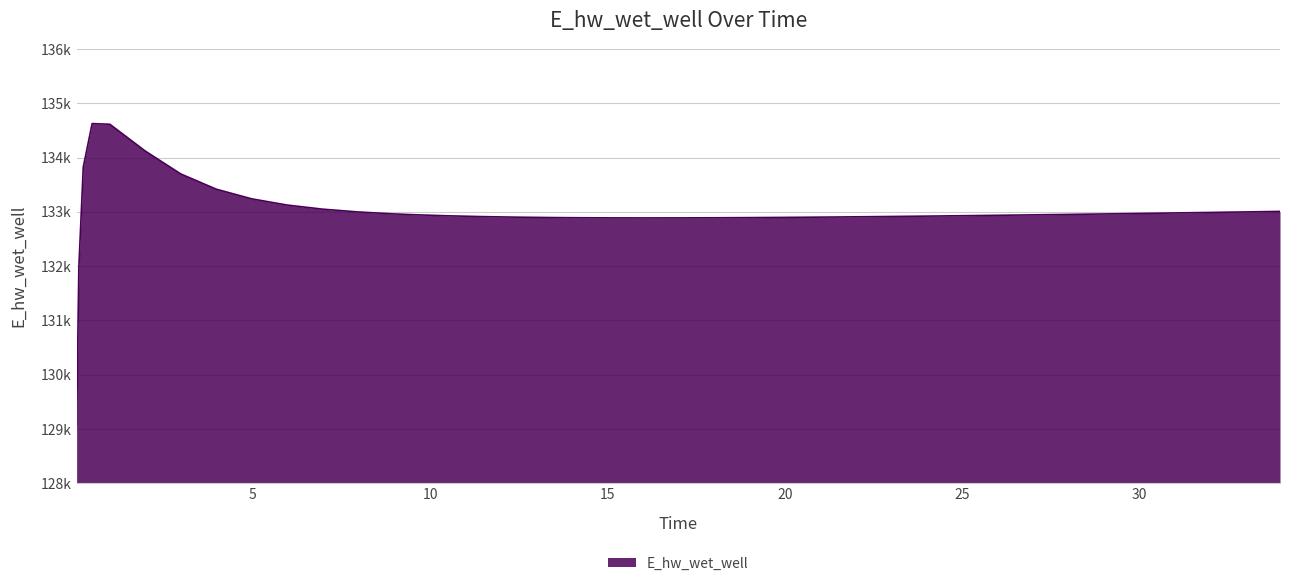

Does the chart display data point markers on the line(s)?

No